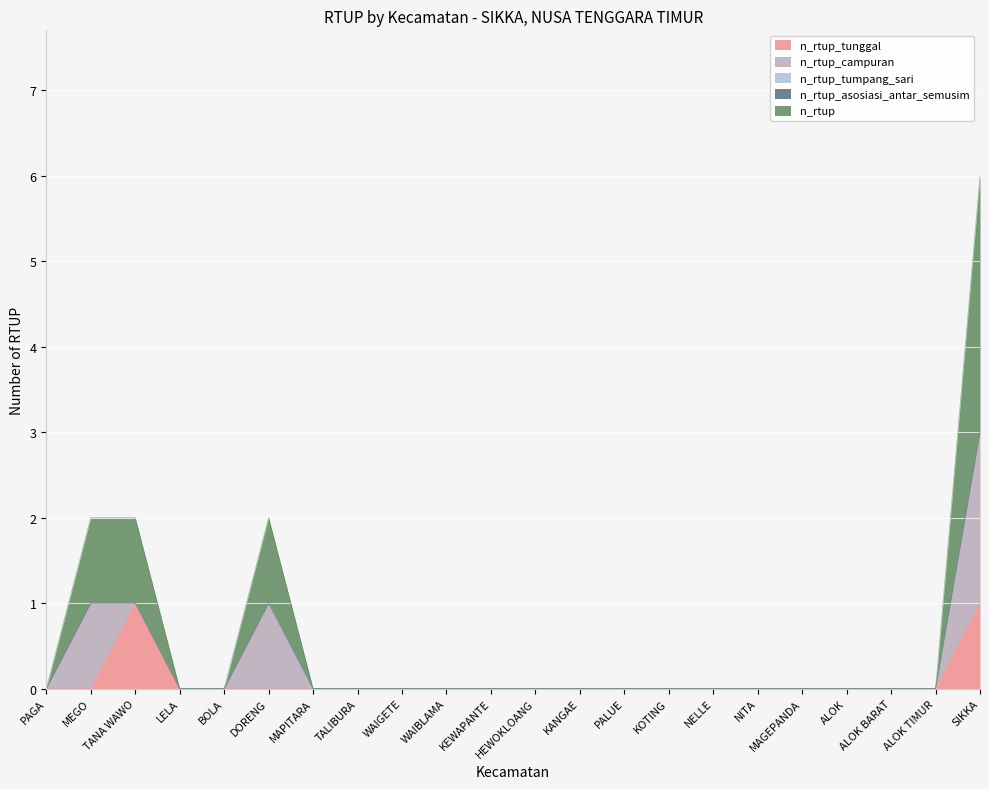

At WAIGETE, list the series in order from largest to smallest.

n_rtup_tunggal, n_rtup_campuran, n_rtup_tumpang_sari, n_rtup_asosiasi_antar_semusim, n_rtup